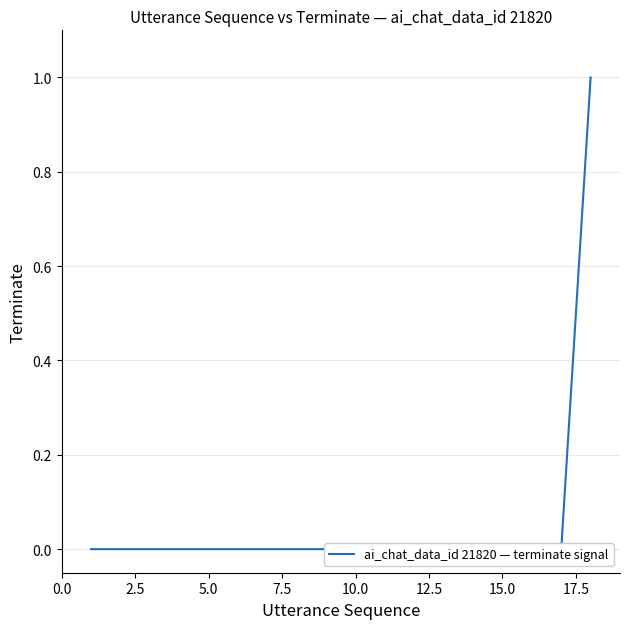

How many data points are above 0?

1